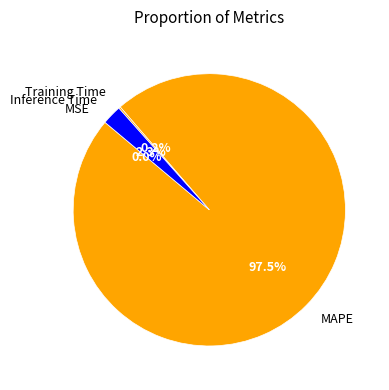

What is the largest slice in the pie chart?

MAPE